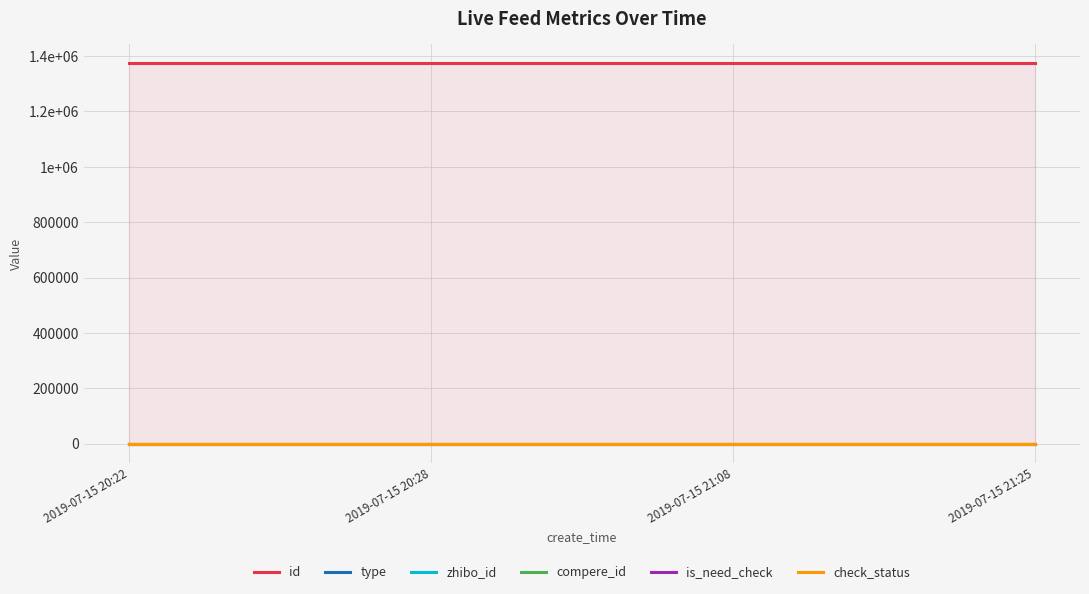

Reading left to right, extract all data points from this chart.

id: 2019-07-15 20:22=1374411	2019-07-15 20:28=1374405	2019-07-15 21:08=1374391	2019-07-15 21:25=1374388
type: 2019-07-15 20:22=1	2019-07-15 20:28=0	2019-07-15 21:08=0	2019-07-15 21:25=0
zhibo_id: 2019-07-15 20:22=152	2019-07-15 20:28=152	2019-07-15 21:08=152	2019-07-15 21:25=152
compere_id: 2019-07-15 20:22=0	2019-07-15 20:28=0	2019-07-15 21:08=0	2019-07-15 21:25=0
is_need_check: 2019-07-15 20:22=0	2019-07-15 20:28=0	2019-07-15 21:08=0	2019-07-15 21:25=0
check_status: 2019-07-15 20:22=1	2019-07-15 20:28=1	2019-07-15 21:08=1	2019-07-15 21:25=1